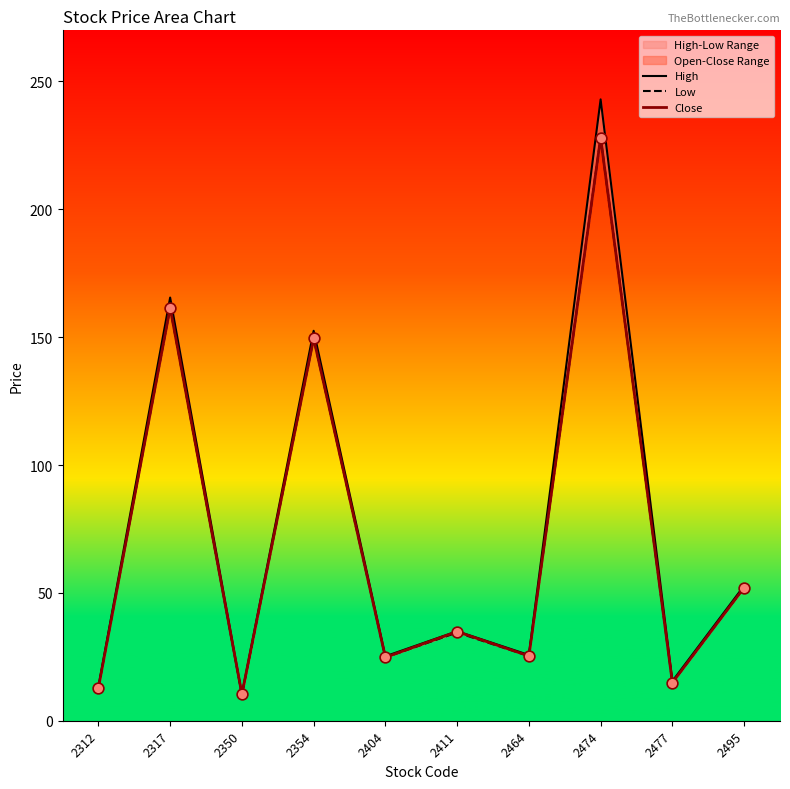

At which category is the sum across all series the highest?

2474